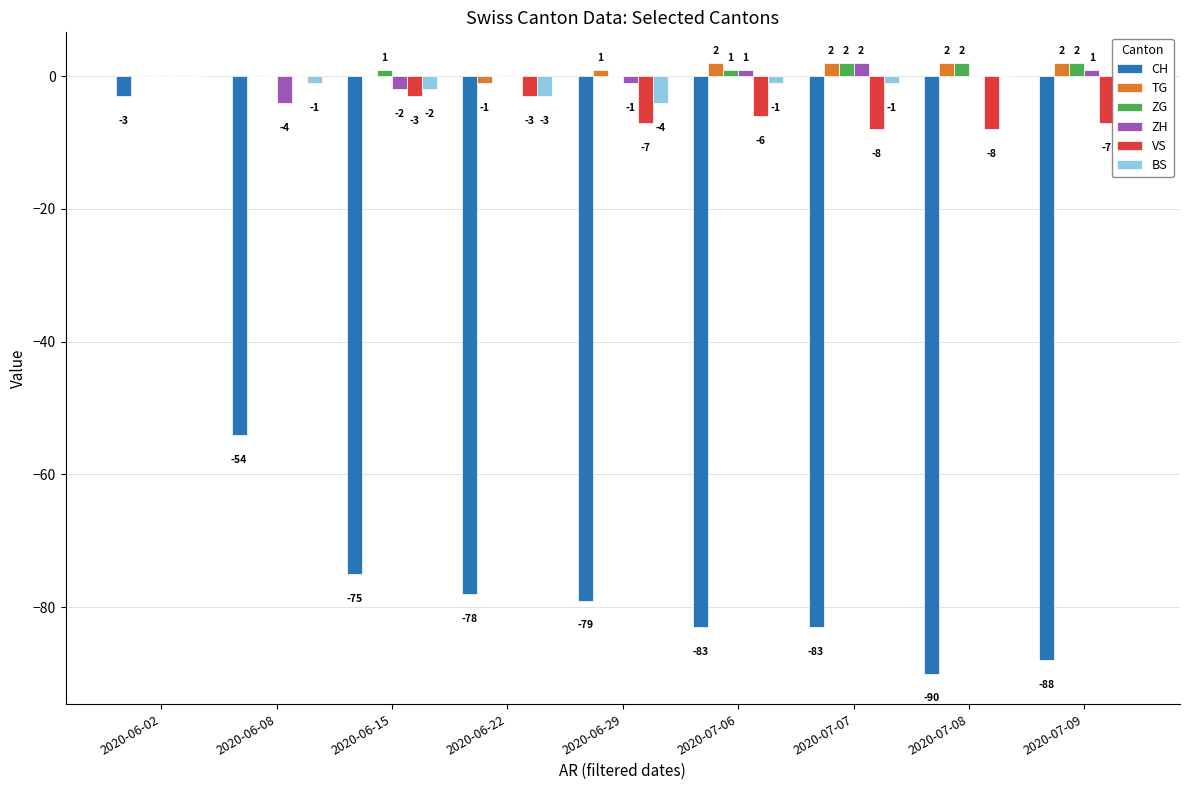

What is the minimum value shown in the chart?

-90